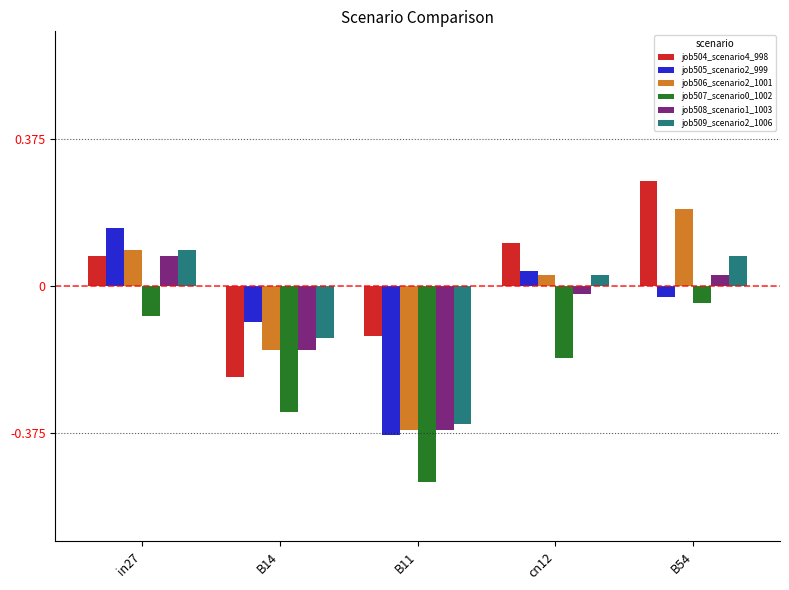

How many groups of bars are there?

5